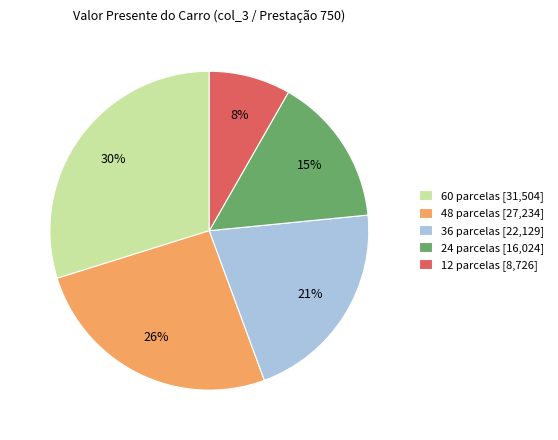

Do 48 parcelas [27,234] and 24 parcelas [16,024] together represent more than half of the pie?

No